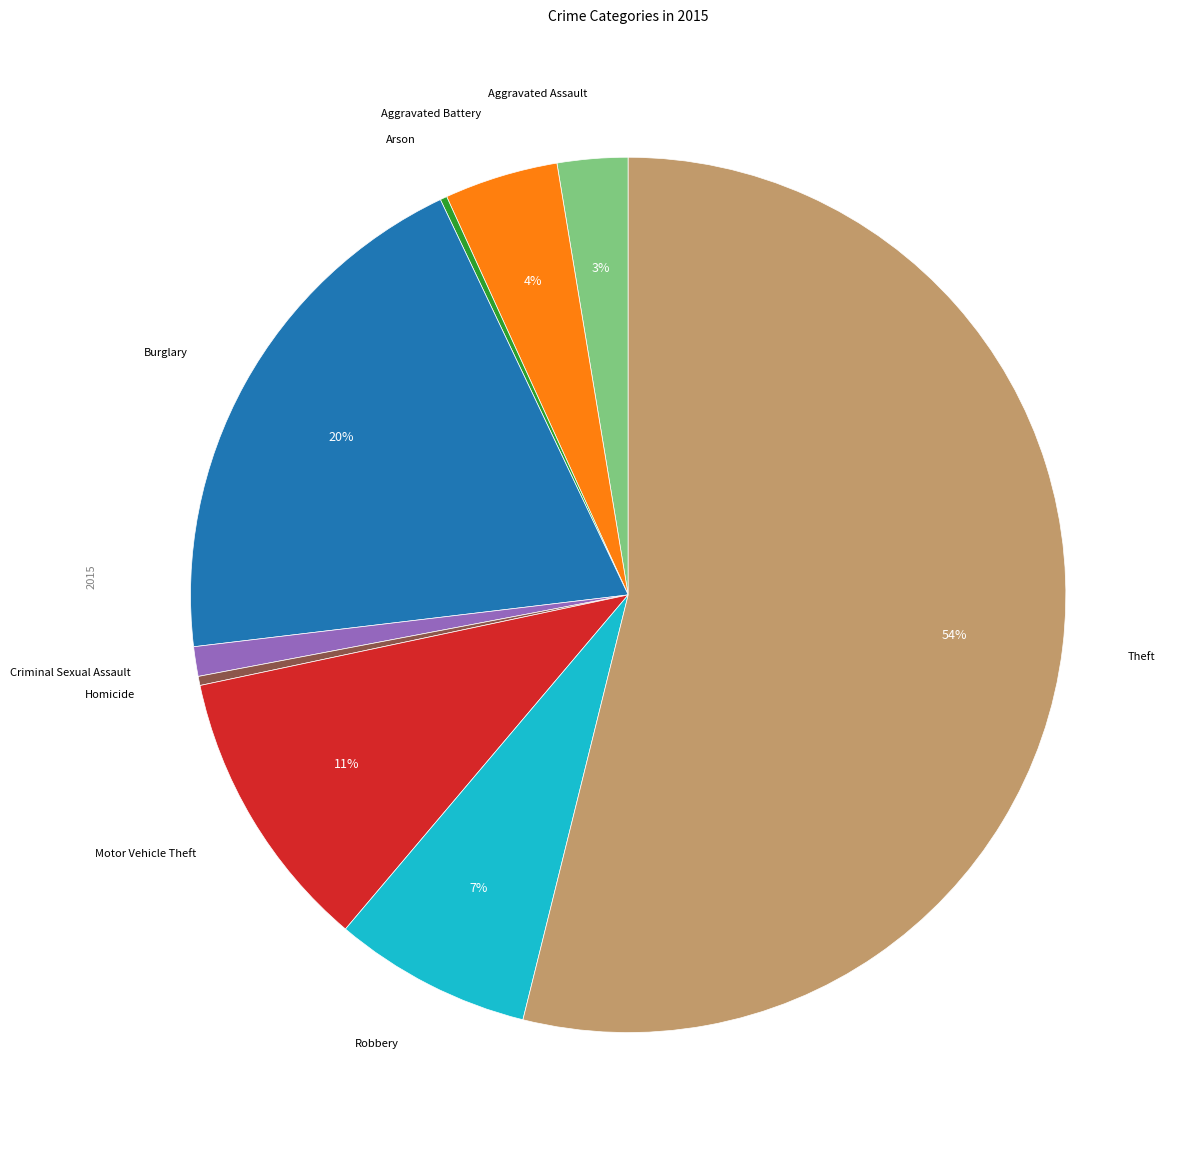

To the nearest percent, what is the difference between the largest and smallest slice percentages?

54%